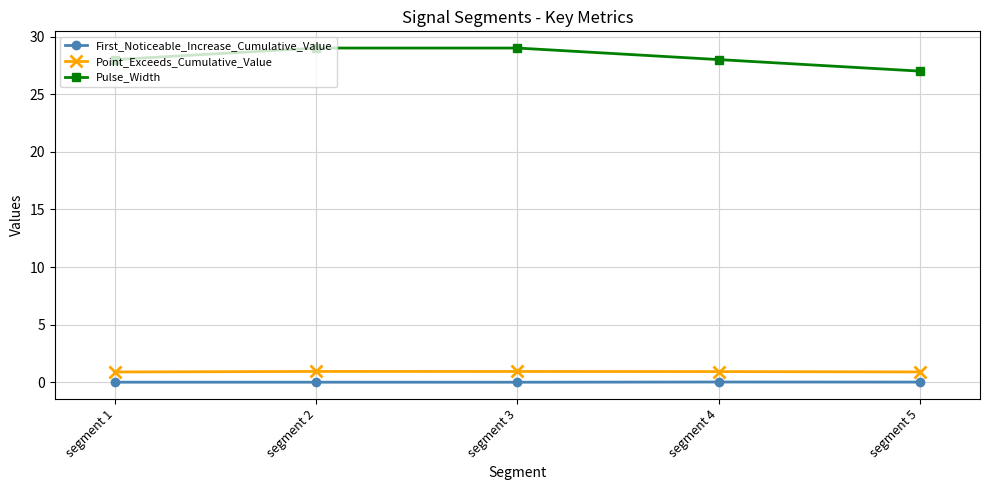

True or false: Point_Exceeds_Cumulative_Value and First_Noticeable_Increase_Cumulative_Value intersect in this chart.

False